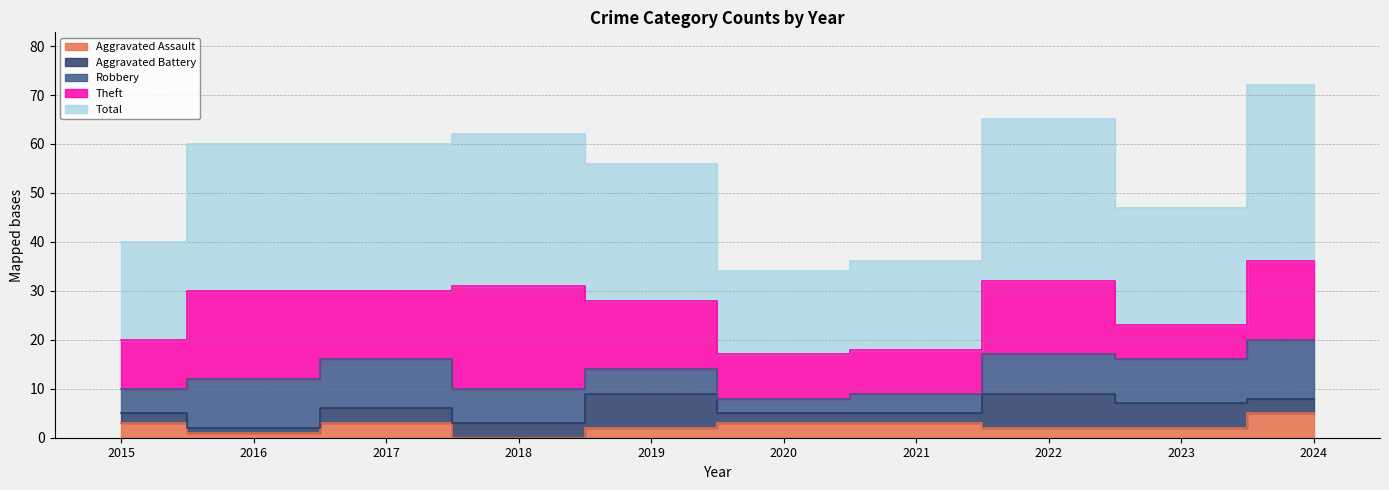

What is the value of the Total point at the 10th from the left?

36